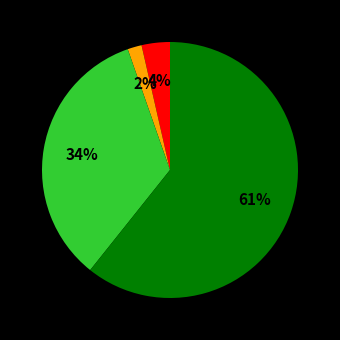

Is there a majority slice in this chart?

Yes